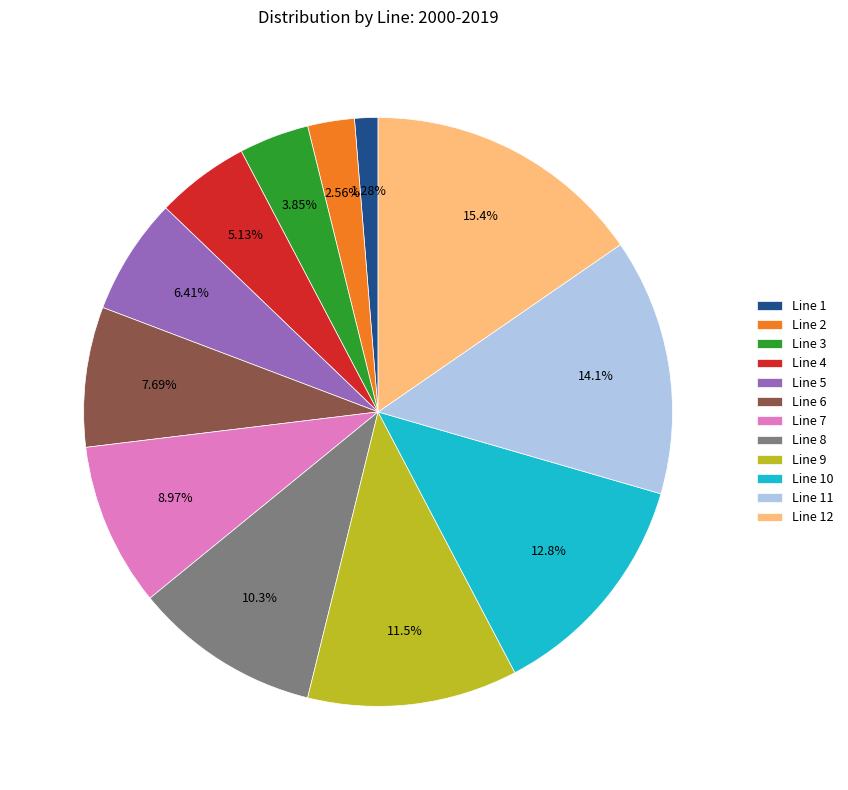

To the nearest percent, what portion does Line 7 represent?

9%